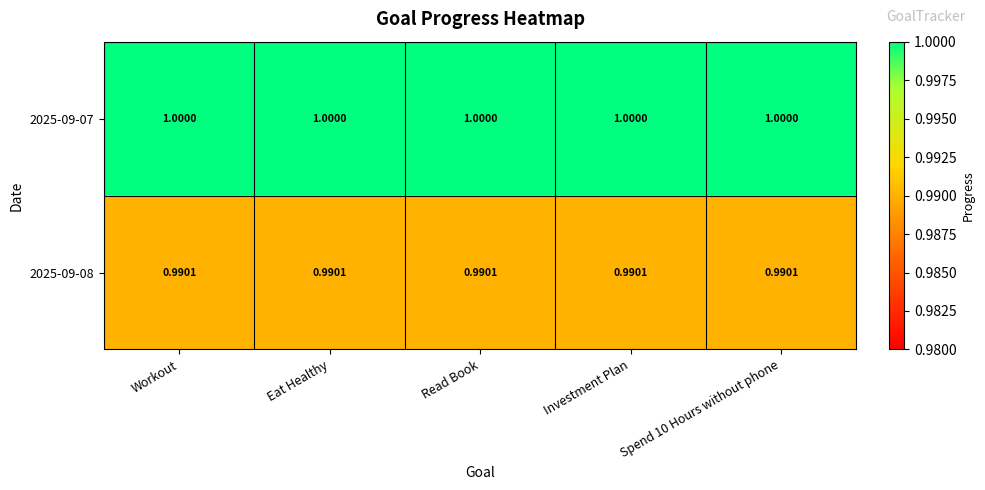

Is the value of 2025-09-07 at Eat Healthy greater than the value of 2025-09-08 at Spend 10 Hours without phone?

Yes